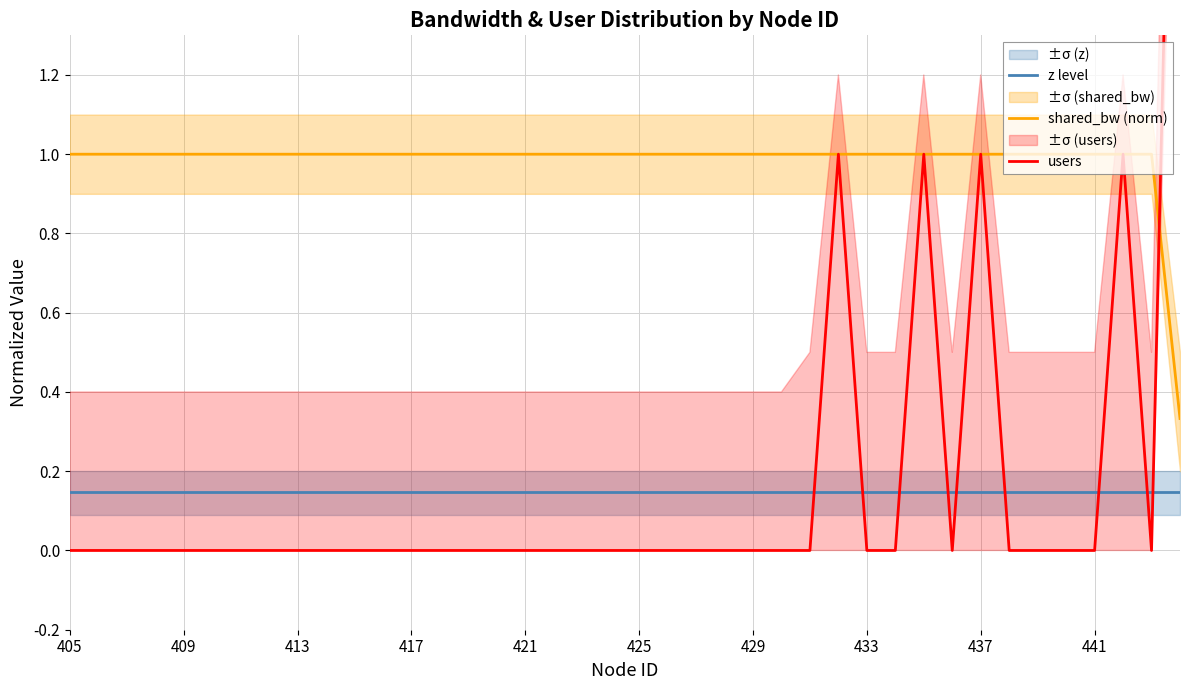

True or false: shared_bw (norm) and z level cross at least once.

False